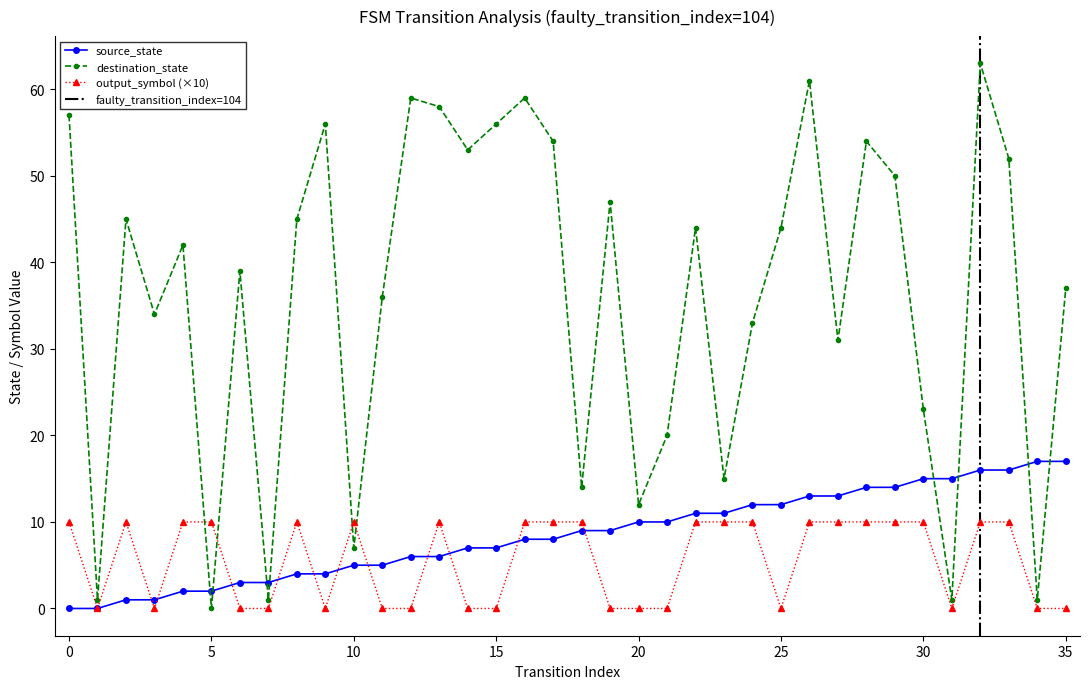

What is the maximum value for source_state?

17